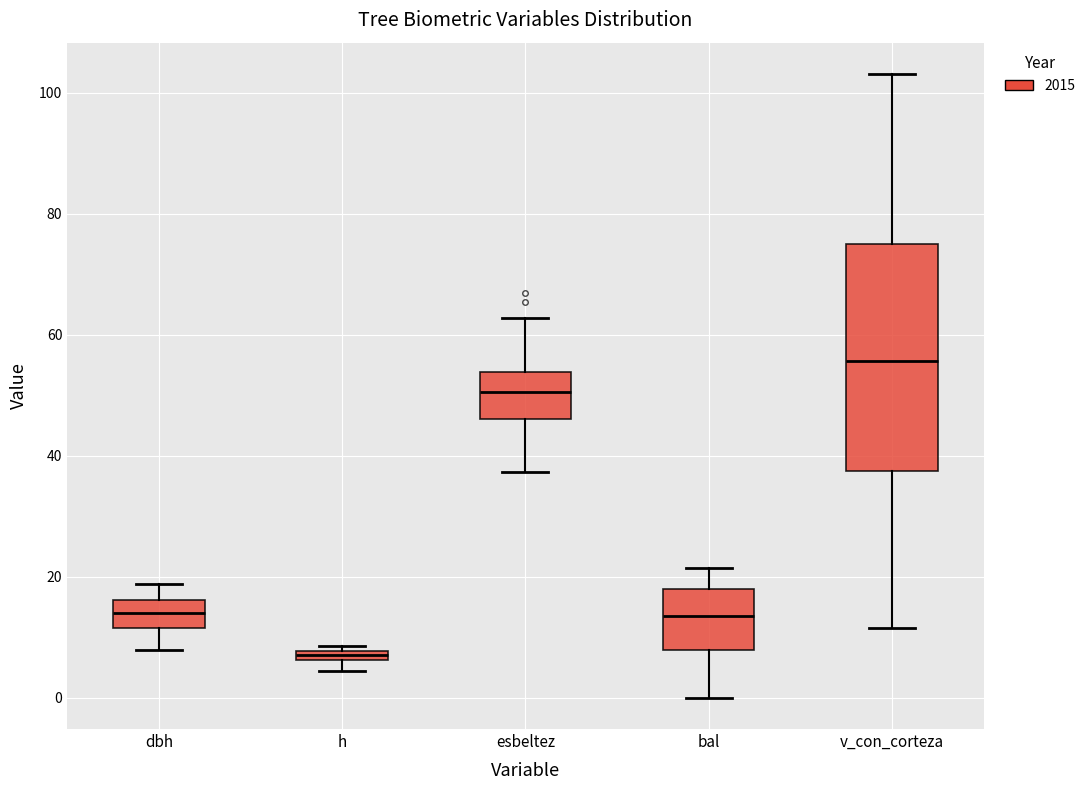

Where is the lower edge of the box for v_con_corteza on the y-axis? The values are not printed on the chart, so give them approximately, as read against the axis.

38